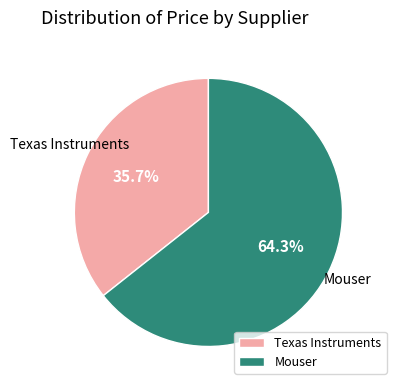

Count the number of slices in the pie.

2